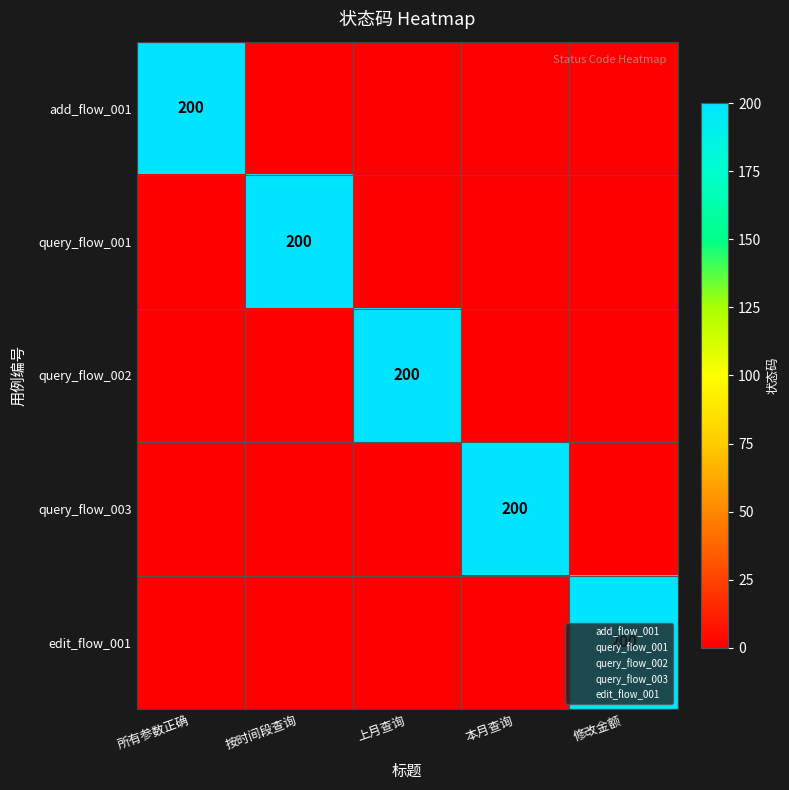

What is the highest value of the query_flow_003 series?

200